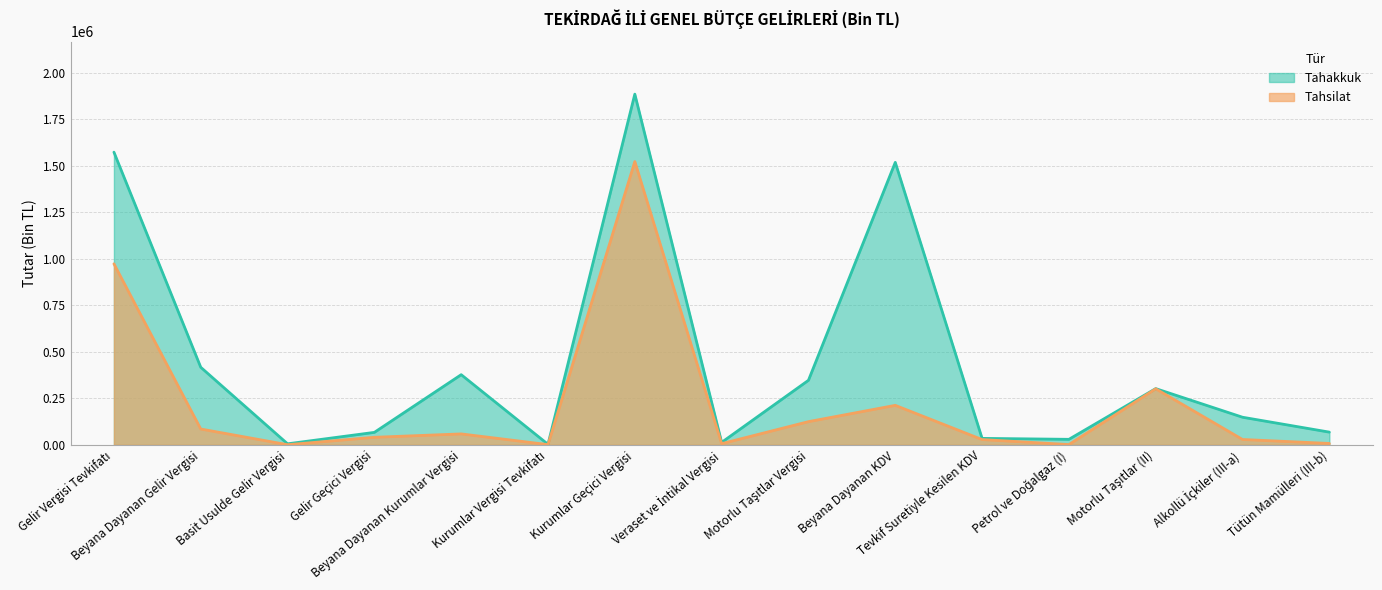

True or false: Tahsilat and Tahakkuk cross at least once.

False